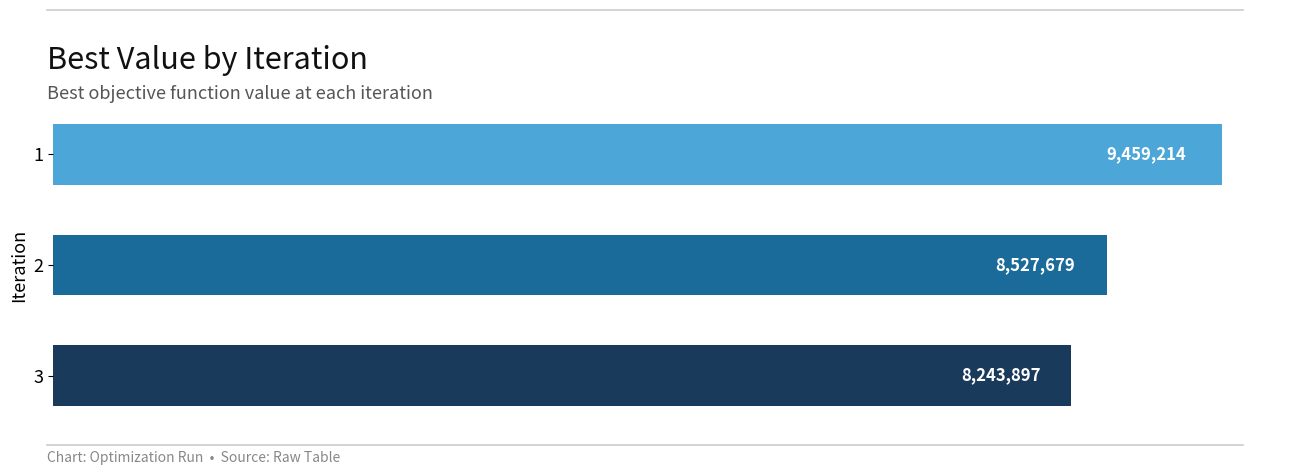

Does the chart contain stacked bars?

No